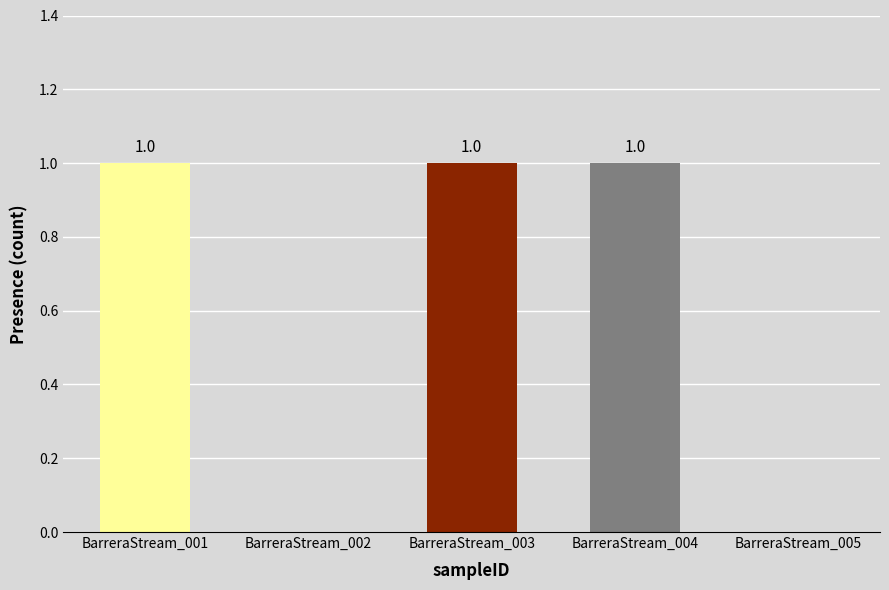

The chart shows a value of 0 at BarreraStream_002. True or false?

True